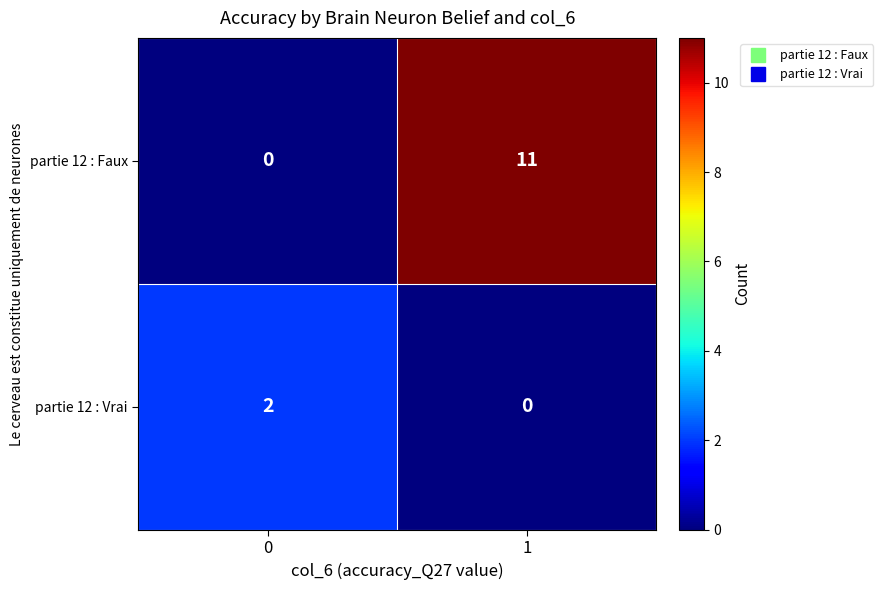

The value of partie 12 : Faux at 1 is 11. True or false?

True